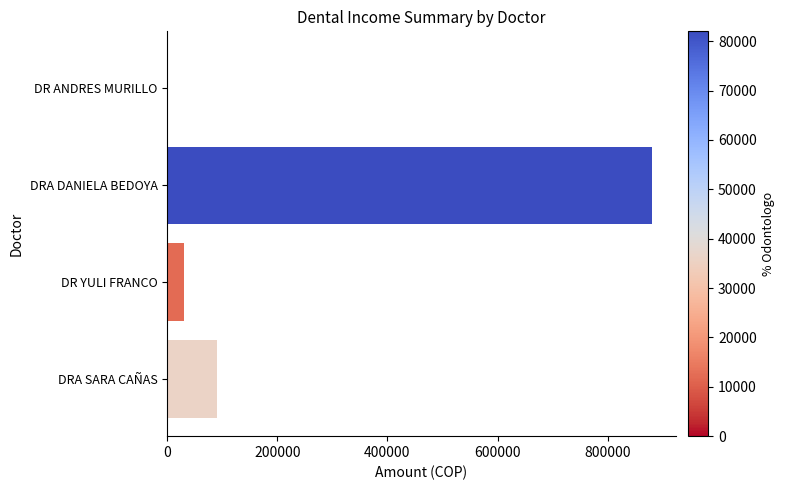

What value does the data have at DRA DANIELA BEDOYA?

880000